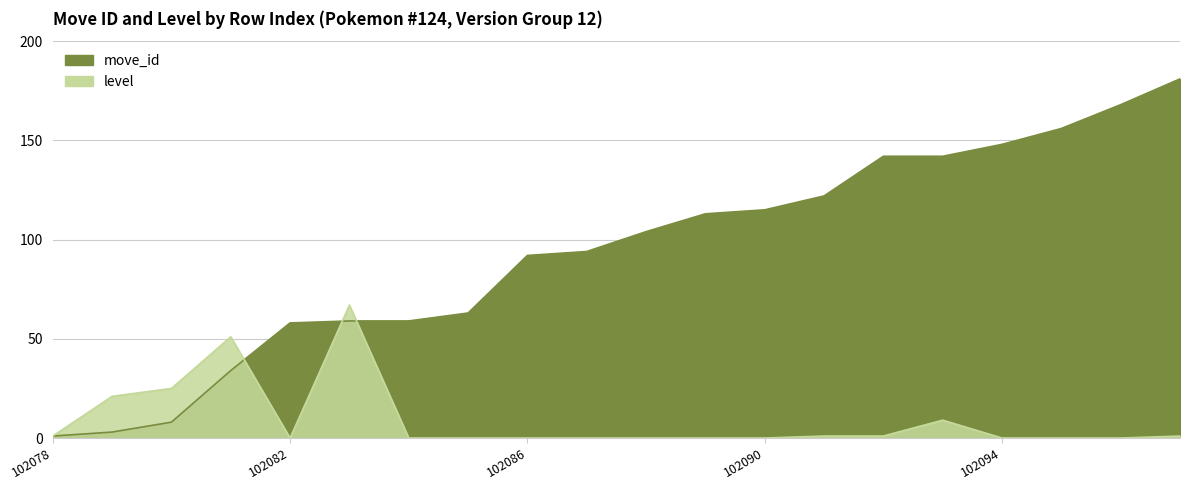

Reading left to right, extract all data points from this chart.

move_id: 102078=1	102079=3	102080=8	102081=34	102082=58	102083=59	102084=59	102085=63	102086=92	102087=94	102088=104	102089=113	102090=115	102091=122	102092=142	102093=142	102094=148	102095=156	102096=168	102097=181
level: 102078=1	102079=21	102080=25	102081=51	102082=0	102083=67	102084=0	102085=0	102086=0	102087=0	102088=0	102089=0	102090=0	102091=1	102092=1	102093=9	102094=0	102095=0	102096=0	102097=1